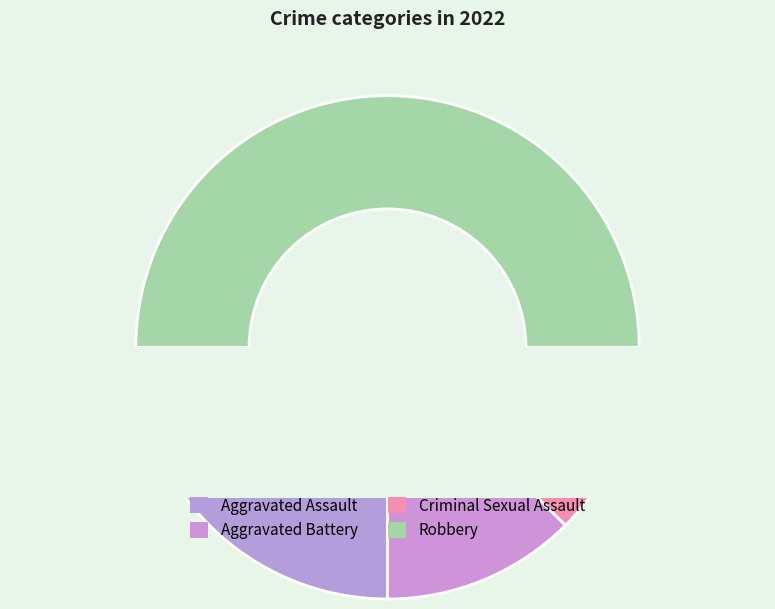

Which category has the biggest portion of the pie?

Robbery